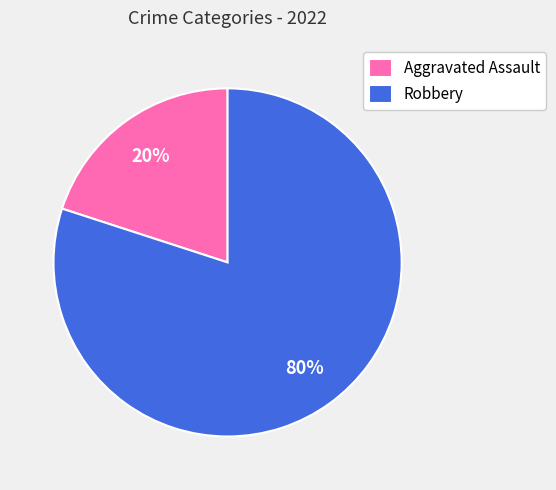

The Aggravated Assault slice represents 20% of the pie. True or false?

True